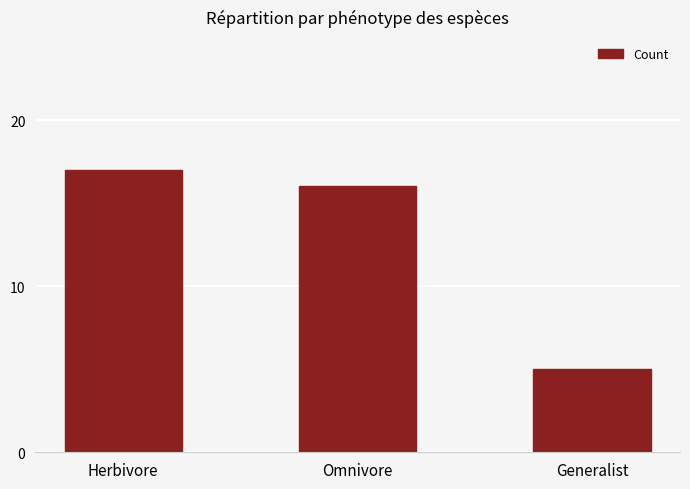

What is the average value?

13